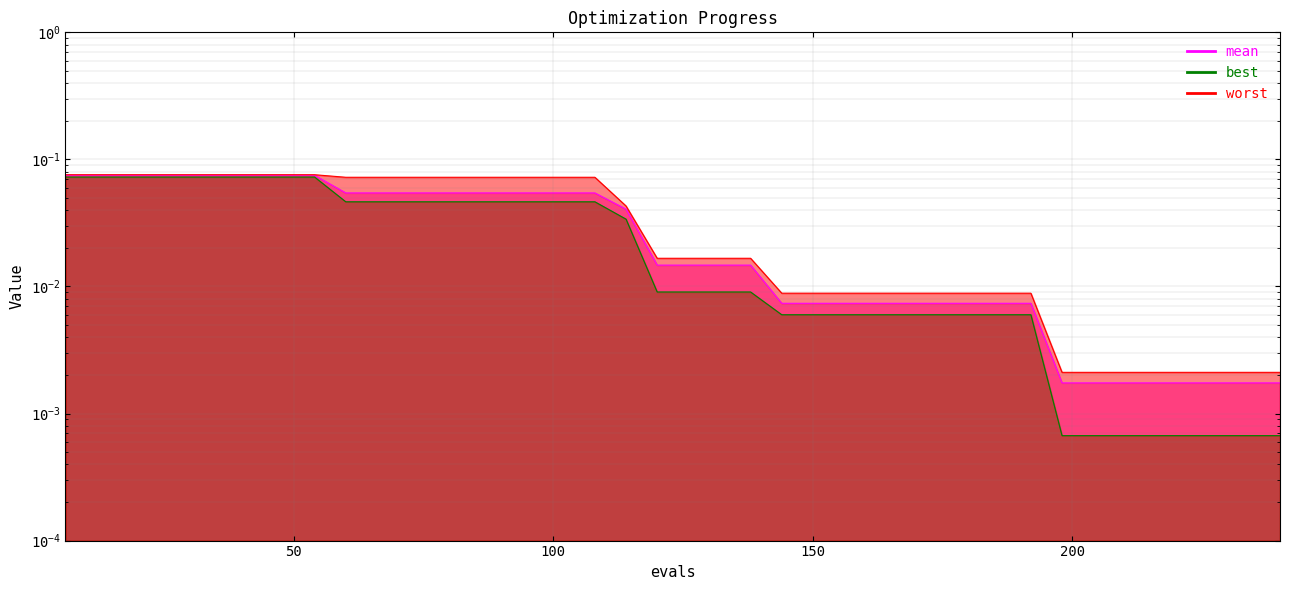

Rank the series by their average value, from highest to lowest.

worst, mean, best